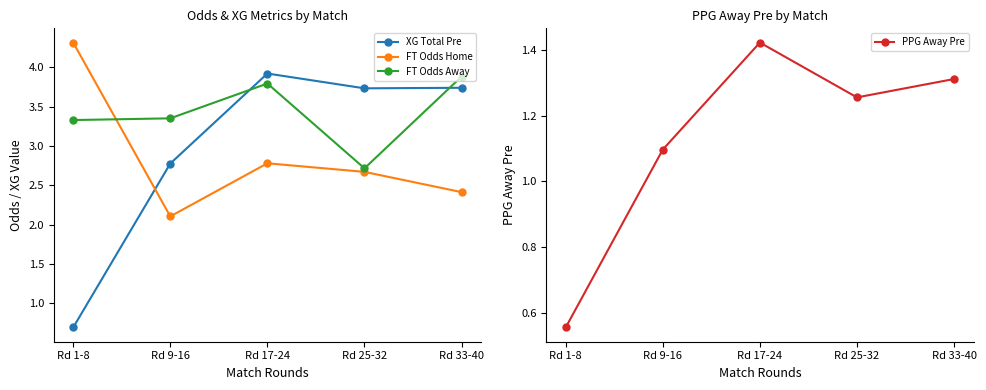

What is the total value across all series at Rd 9-16?

9.3